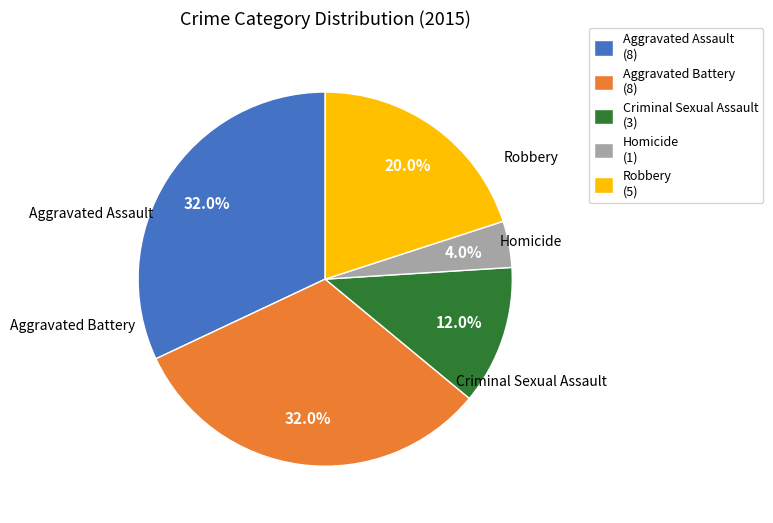

How many segments does this pie chart have?

5